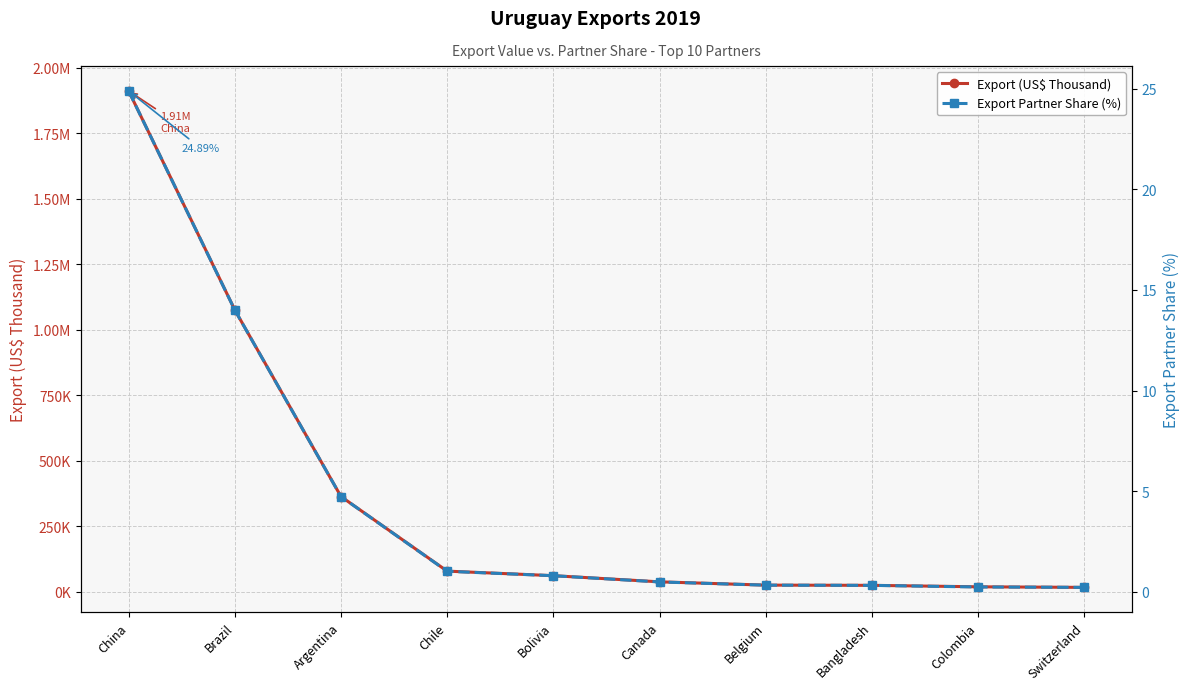

What are all the series names shown in the legend?

Export (US$ Thousand), Export Partner Share (%)